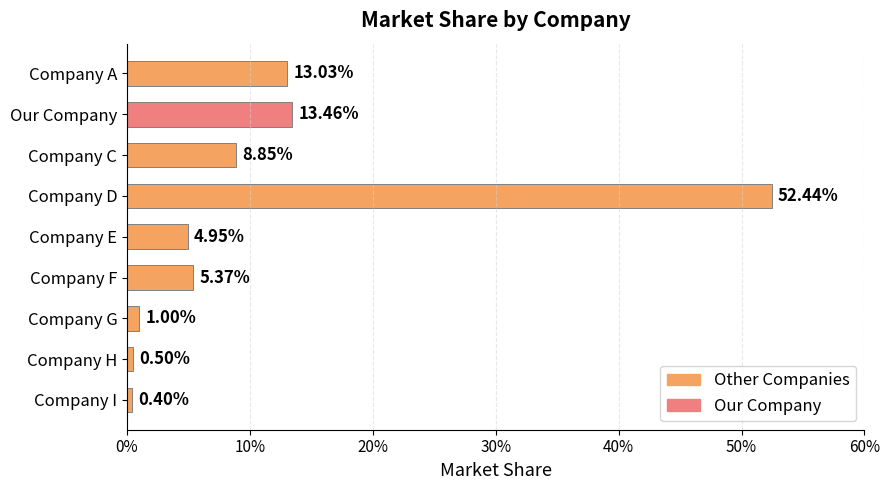

Are the bars horizontal?

Yes